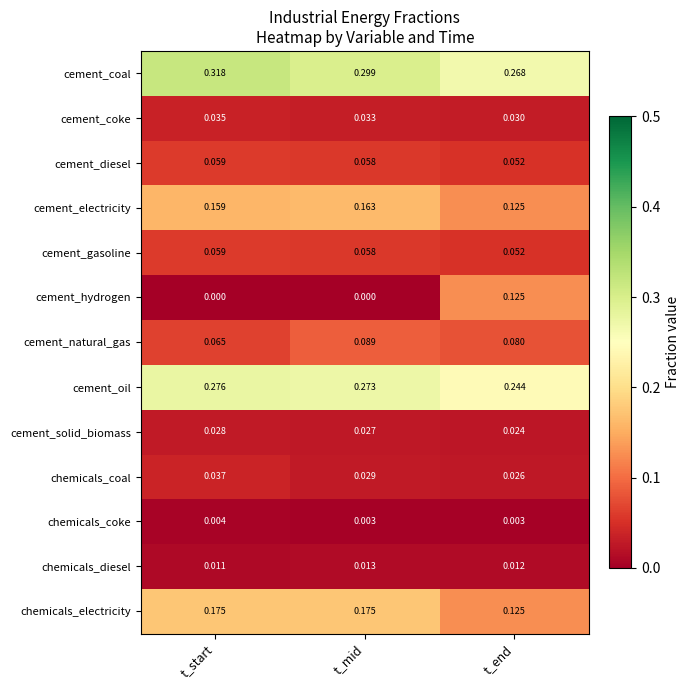

Which label corresponds to the largest value in the chart?

t_start